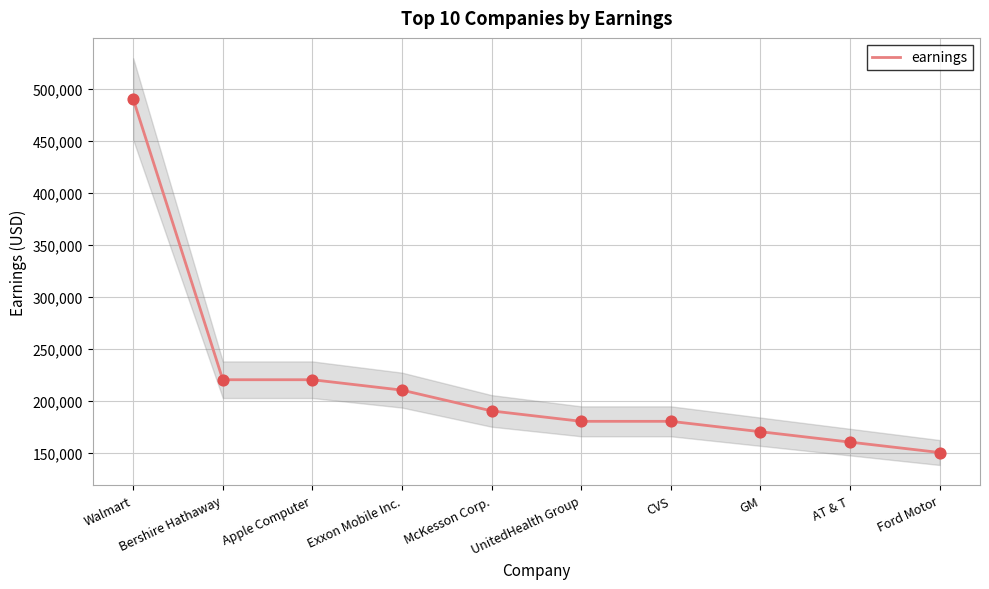

What is the change in value from Walmart to AT & T?

-330000